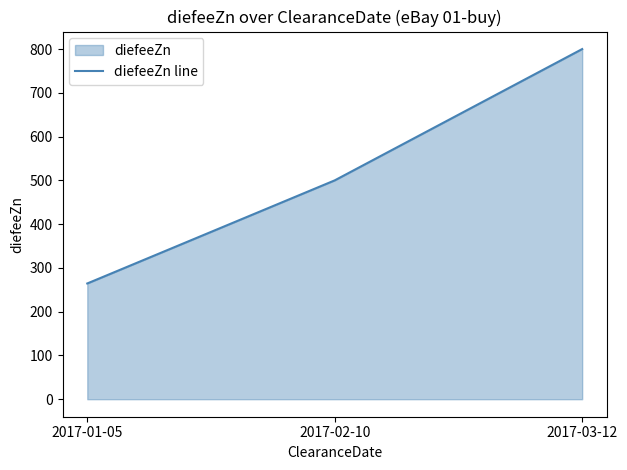

Does the chart display data point markers on the line(s)?

No